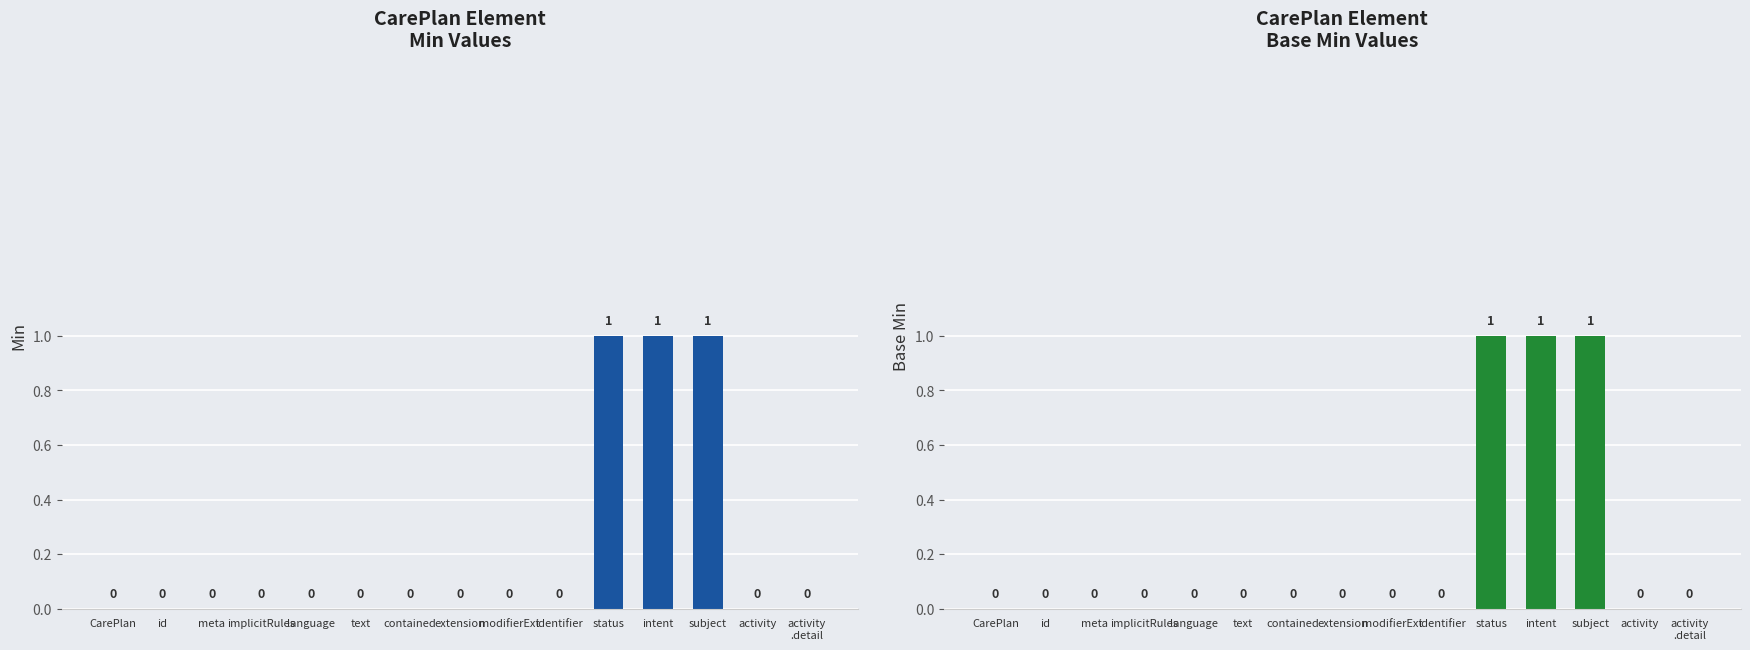

How many Base Min values are between 0 and 1?

15